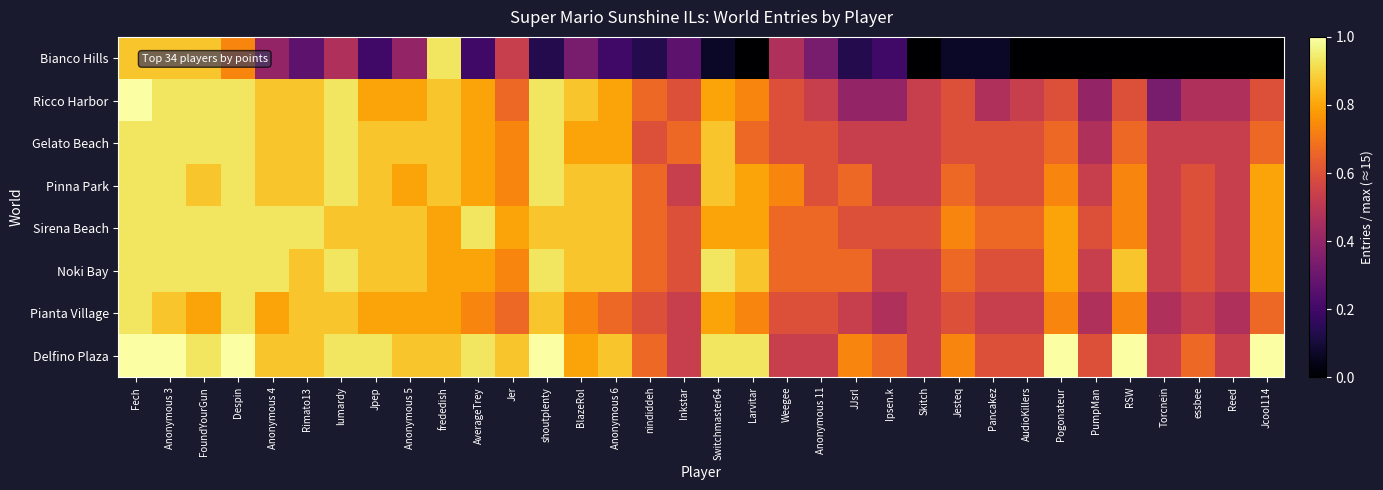

Reading right to left, list all the values displayed in this chart.

Bianco Hills: Jcool114=0.0	Reed=0.0	essbee=0.0	Torcnein=0.0	RSW=0.0	PumpMan=0.0	Pogonateur=0.0	AudioKillers=0.0	Pancakez=0.1	Jesteq=0.1	Skitch=0.0	Ipsen.k=0.2	JJsrl=0.1	Anonymous 11=0.3	Weegee=0.5	Larvitar=0.0	Switchmaster64=0.1	Inkstar=0.3	nindiddeh=0.1	Anonymous 6=0.2	BlazeRol=0.3	shoutplenty=0.1	Jer=0.5	AverageTrey=0.2	frededish=0.9	Anonymous 5=0.4	Jpep=0.2	lumardy=0.5	Rimato13=0.3	Anonymous 4=0.4	Despin=0.7	FoundYourGun=0.9	Anonymous 3=0.9	Fech=0.9
Ricco Harbor: Jcool114=0.6	Reed=0.5	essbee=0.5	Torcnein=0.3	RSW=0.6	PumpMan=0.4	Pogonateur=0.6	AudioKillers=0.5	Pancakez=0.5	Jesteq=0.6	Skitch=0.5	Ipsen.k=0.4	JJsrl=0.4	Anonymous 11=0.5	Weegee=0.6	Larvitar=0.7	Switchmaster64=0.8	Inkstar=0.6	nindiddeh=0.7	Anonymous 6=0.8	BlazeRol=0.9	shoutplenty=0.9	Jer=0.7	AverageTrey=0.8	frededish=0.9	Anonymous 5=0.8	Jpep=0.8	lumardy=0.9	Rimato13=0.9	Anonymous 4=0.9	Despin=0.9	FoundYourGun=0.9	Anonymous 3=0.9	Fech=1.0
Gelato Beach: Jcool114=0.7	Reed=0.5	essbee=0.5	Torcnein=0.5	RSW=0.7	PumpMan=0.5	Pogonateur=0.7	AudioKillers=0.6	Pancakez=0.6	Jesteq=0.6	Skitch=0.5	Ipsen.k=0.5	JJsrl=0.5	Anonymous 11=0.6	Weegee=0.6	Larvitar=0.7	Switchmaster64=0.9	Inkstar=0.7	nindiddeh=0.6	Anonymous 6=0.8	BlazeRol=0.8	shoutplenty=0.9	Jer=0.7	AverageTrey=0.8	frededish=0.9	Anonymous 5=0.9	Jpep=0.9	lumardy=0.9	Rimato13=0.9	Anonymous 4=0.9	Despin=0.9	FoundYourGun=0.9	Anonymous 3=0.9	Fech=0.9
Pinna Park: Jcool114=0.8	Reed=0.5	essbee=0.6	Torcnein=0.5	RSW=0.7	PumpMan=0.5	Pogonateur=0.7	AudioKillers=0.6	Pancakez=0.6	Jesteq=0.7	Skitch=0.5	Ipsen.k=0.5	JJsrl=0.7	Anonymous 11=0.6	Weegee=0.7	Larvitar=0.8	Switchmaster64=0.9	Inkstar=0.5	nindiddeh=0.7	Anonymous 6=0.9	BlazeRol=0.9	shoutplenty=0.9	Jer=0.7	AverageTrey=0.8	frededish=0.9	Anonymous 5=0.8	Jpep=0.9	lumardy=0.9	Rimato13=0.9	Anonymous 4=0.9	Despin=0.9	FoundYourGun=0.9	Anonymous 3=0.9	Fech=0.9
Sirena Beach: Jcool114=0.8	Reed=0.5	essbee=0.6	Torcnein=0.5	RSW=0.7	PumpMan=0.6	Pogonateur=0.8	AudioKillers=0.7	Pancakez=0.7	Jesteq=0.7	Skitch=0.6	Ipsen.k=0.6	JJsrl=0.6	Anonymous 11=0.7	Weegee=0.7	Larvitar=0.8	Switchmaster64=0.8	Inkstar=0.6	nindiddeh=0.7	Anonymous 6=0.9	BlazeRol=0.9	shoutplenty=0.9	Jer=0.8	AverageTrey=0.9	frededish=0.8	Anonymous 5=0.9	Jpep=0.9	lumardy=0.9	Rimato13=0.9	Anonymous 4=0.9	Despin=0.9	FoundYourGun=0.9	Anonymous 3=0.9	Fech=0.9
Noki Bay: Jcool114=0.8	Reed=0.5	essbee=0.6	Torcnein=0.5	RSW=0.9	PumpMan=0.5	Pogonateur=0.8	AudioKillers=0.6	Pancakez=0.6	Jesteq=0.7	Skitch=0.5	Ipsen.k=0.5	JJsrl=0.7	Anonymous 11=0.7	Weegee=0.7	Larvitar=0.9	Switchmaster64=0.9	Inkstar=0.6	nindiddeh=0.7	Anonymous 6=0.9	BlazeRol=0.9	shoutplenty=0.9	Jer=0.7	AverageTrey=0.8	frededish=0.8	Anonymous 5=0.9	Jpep=0.9	lumardy=0.9	Rimato13=0.9	Anonymous 4=0.9	Despin=0.9	FoundYourGun=0.9	Anonymous 3=0.9	Fech=0.9
Pianta Village: Jcool114=0.7	Reed=0.5	essbee=0.5	Torcnein=0.5	RSW=0.7	PumpMan=0.5	Pogonateur=0.7	AudioKillers=0.5	Pancakez=0.5	Jesteq=0.6	Skitch=0.5	Ipsen.k=0.5	JJsrl=0.5	Anonymous 11=0.6	Weegee=0.6	Larvitar=0.7	Switchmaster64=0.8	Inkstar=0.5	nindiddeh=0.6	Anonymous 6=0.7	BlazeRol=0.7	shoutplenty=0.9	Jer=0.7	AverageTrey=0.7	frededish=0.8	Anonymous 5=0.8	Jpep=0.8	lumardy=0.9	Rimato13=0.9	Anonymous 4=0.8	Despin=0.9	FoundYourGun=0.8	Anonymous 3=0.9	Fech=0.9
Delfino Plaza: Jcool114=1.0	Reed=0.5	essbee=0.7	Torcnein=0.5	RSW=1.0	PumpMan=0.6	Pogonateur=1.0	AudioKillers=0.6	Pancakez=0.6	Jesteq=0.7	Skitch=0.5	Ipsen.k=0.7	JJsrl=0.7	Anonymous 11=0.5	Weegee=0.5	Larvitar=0.9	Switchmaster64=0.9	Inkstar=0.5	nindiddeh=0.7	Anonymous 6=0.9	BlazeRol=0.8	shoutplenty=1.0	Jer=0.9	AverageTrey=0.9	frededish=0.9	Anonymous 5=0.9	Jpep=0.9	lumardy=0.9	Rimato13=0.9	Anonymous 4=0.9	Despin=1.0	FoundYourGun=0.9	Anonymous 3=1.0	Fech=1.0